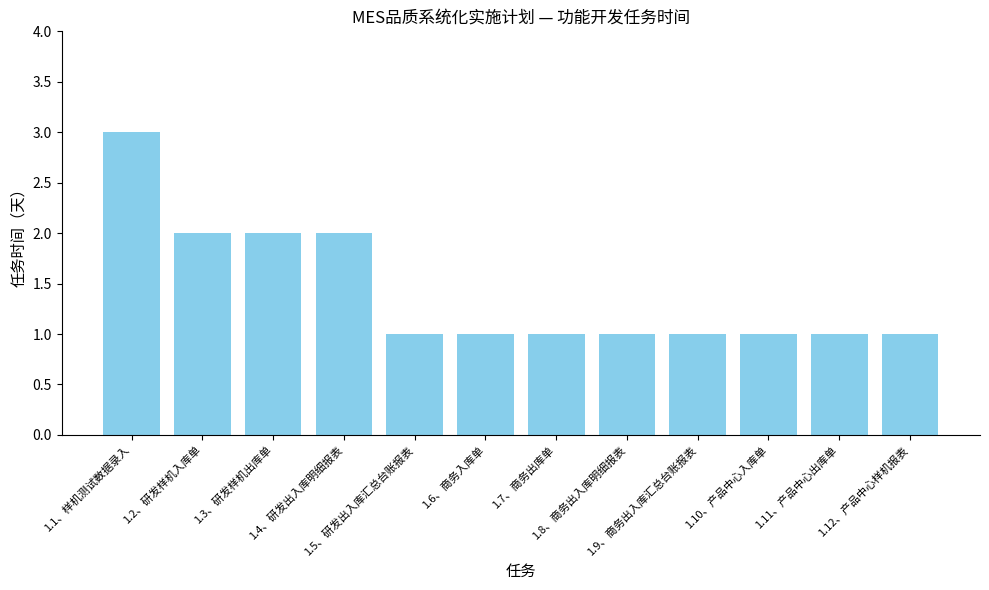

Reading left to right, transcribe all the data shown in this chart.

1.1、样机测试数据录入=3	1.2、研发样机入库单=2	1.3、研发样机出库单=2	1.4、研发出入库明细报表=2	1.5、研发出入库汇总台账报表=1	1.6、商务入库单=1	1.7、商务出库单=1	1.8、商务出入库明细报表=1	1.9、商务出入库汇总台账报表=1	1.10、产品中心入库单=1	1.11、产品中心出库单=1	1.12、产品中心样机报表=1